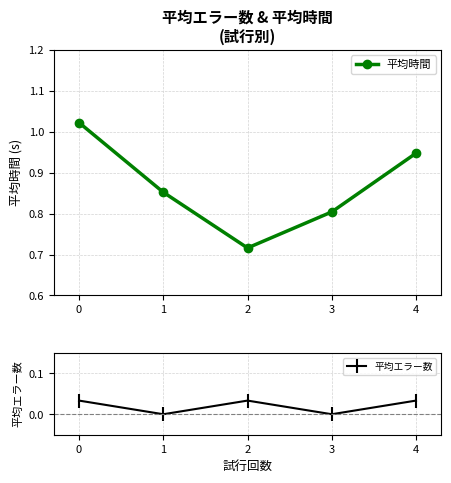

In 平均時間, how many points are lower than both neighbors (excluding endpoints)?

1